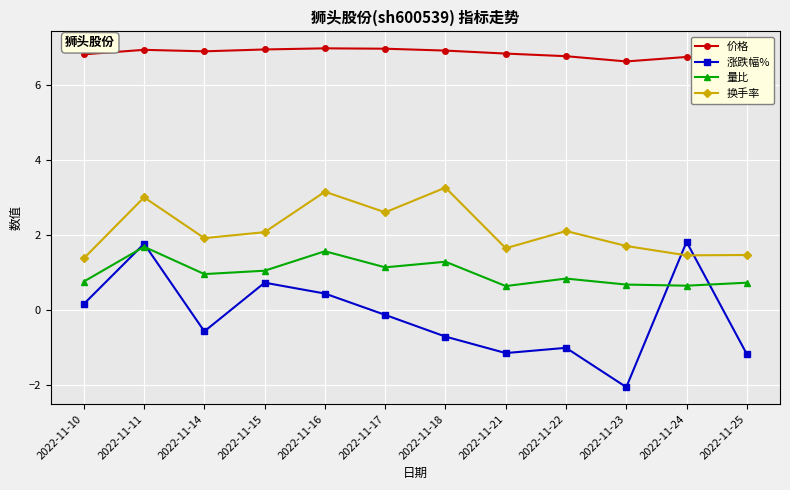

What are all the series names shown in the legend?

价格, 涨跌幅%, 量比, 换手率